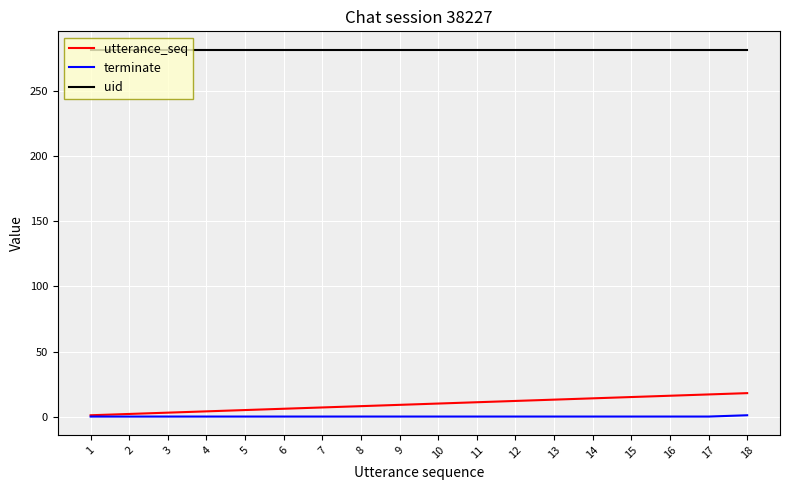

Is the value of uid at 18 greater than the value of utterance_seq at 6?

Yes